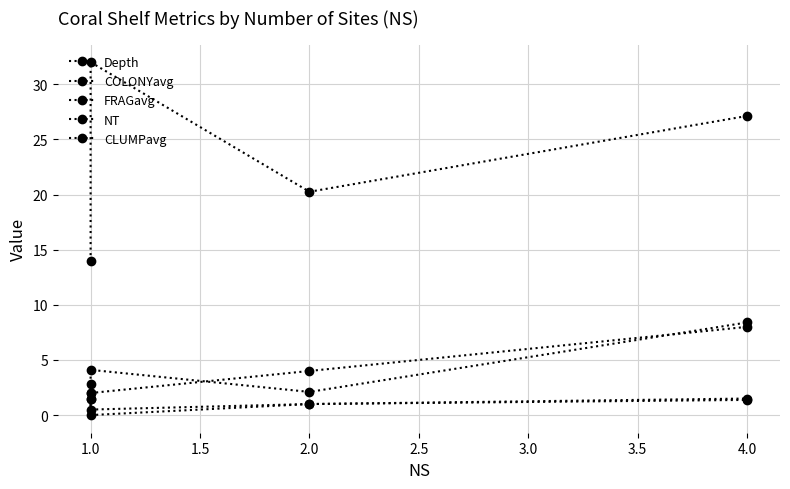

In COLONYavg, how many points are higher than both neighbors (excluding endpoints)?

1